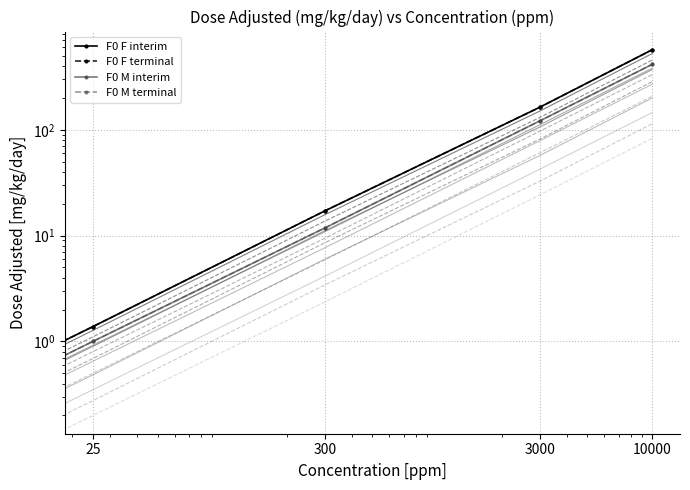

The value of conc_M_interim at 3000 is 111.3. True or false?

True